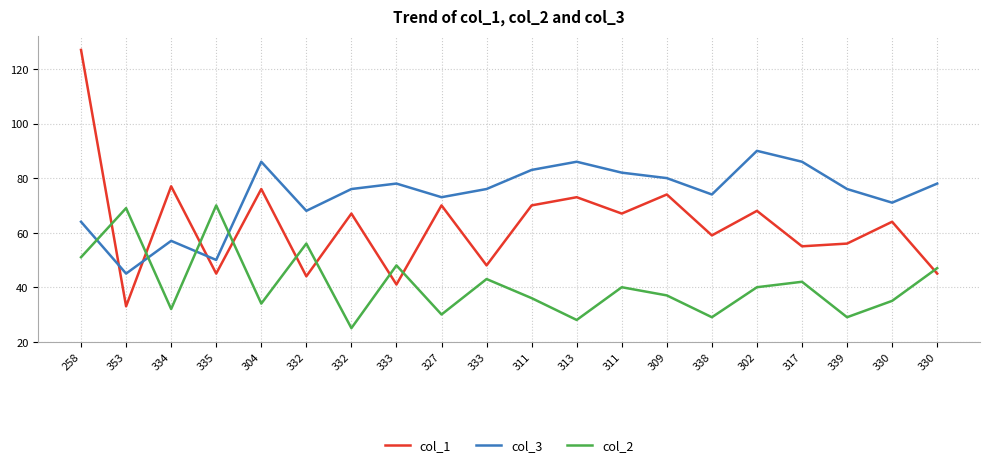

Does the chart display data point markers on the line(s)?

No